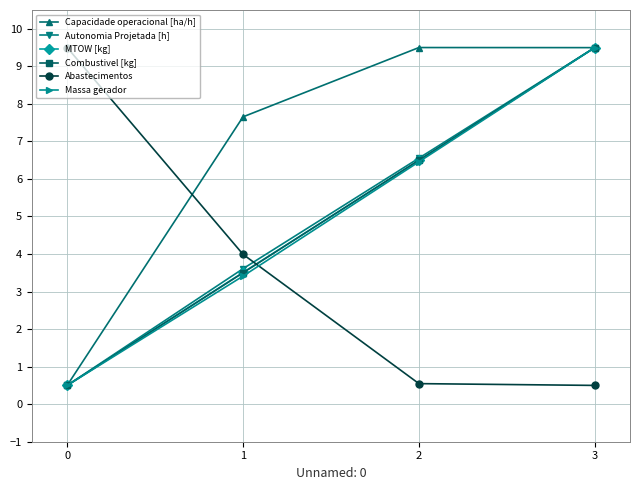

What is the spread (max minus min) of values at 3?

9.0